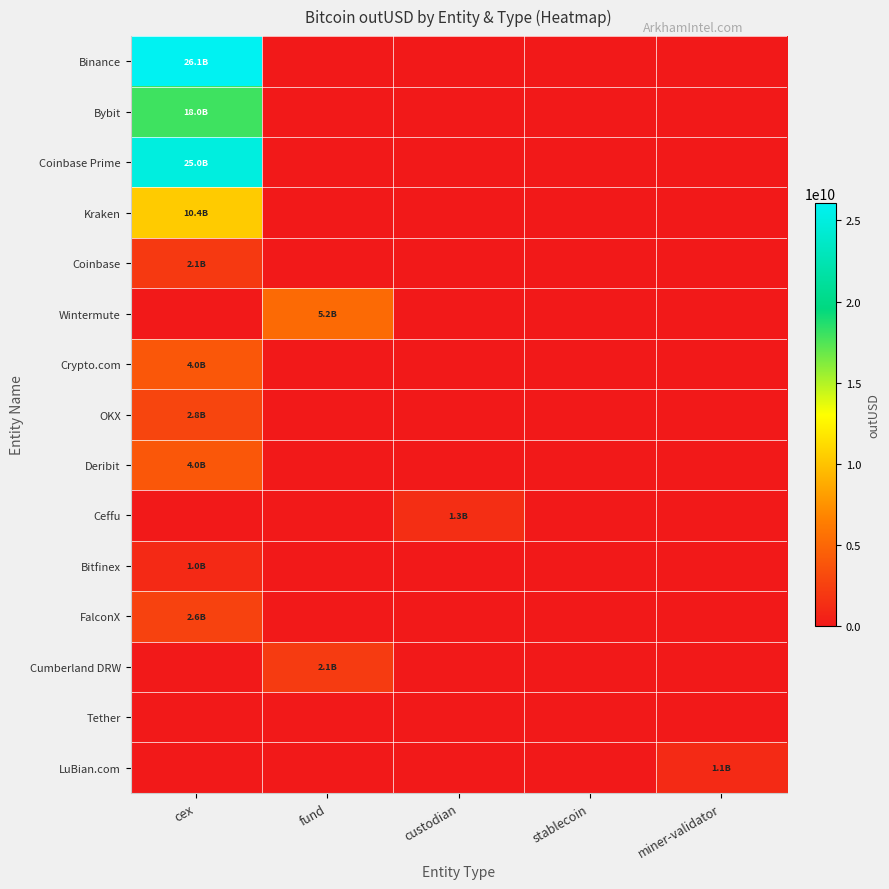

At fund, list the series in order from smallest to largest.

Binance, Bybit, Coinbase Prime, Kraken, Coinbase, Crypto.com, OKX, Deribit, Ceffu, Bitfinex, FalconX, Tether, LuBian.com, Cumberland DRW, Wintermute